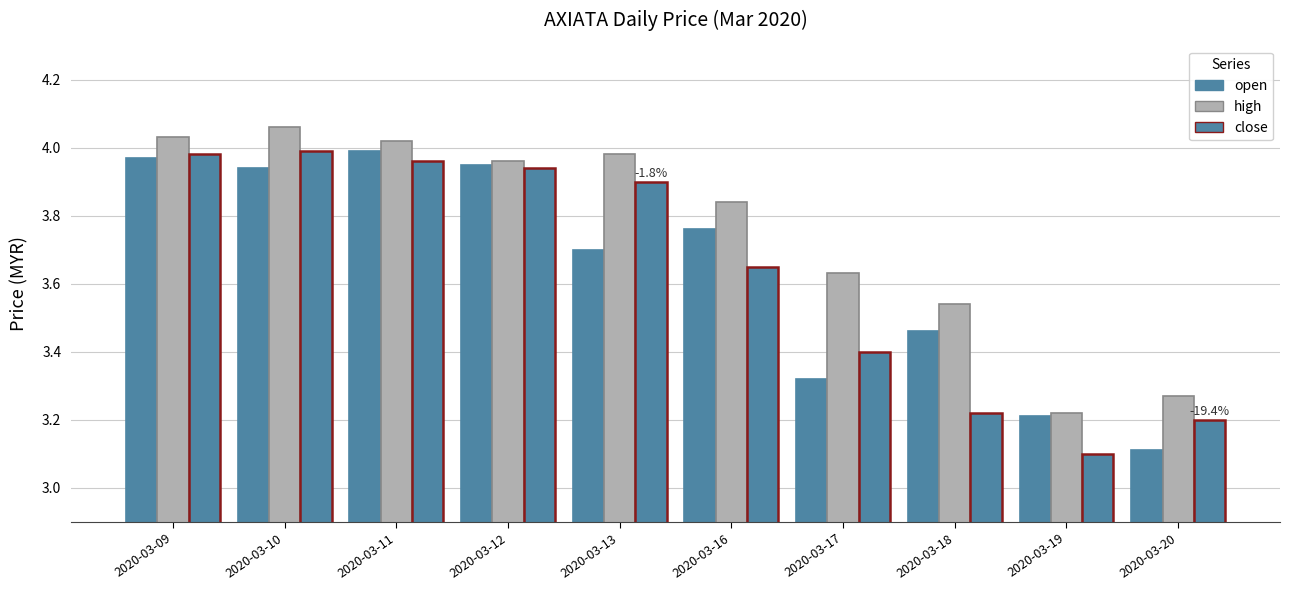

Count the number of data series in this chart.

3